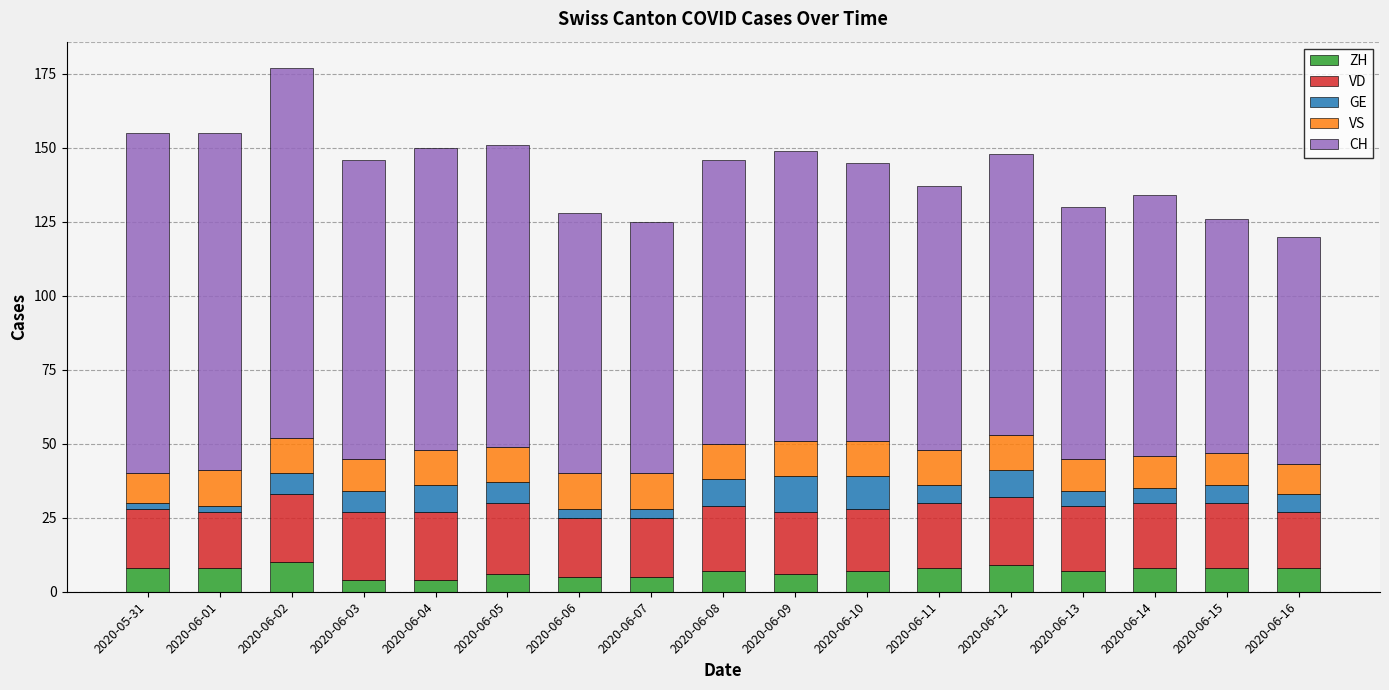

The ZH series shows 8 at 2020-06-14. True or false?

True